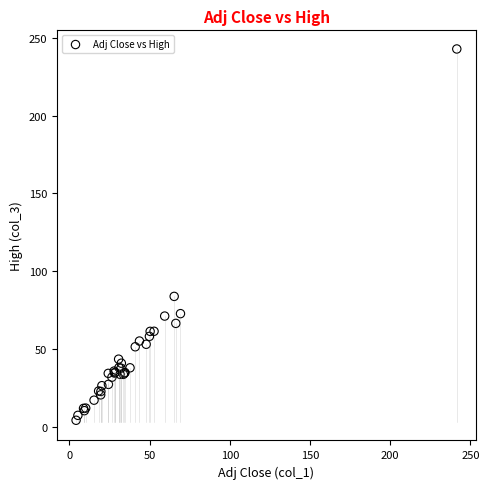

What Y value in the scatter plot is closest to 123?

83.8